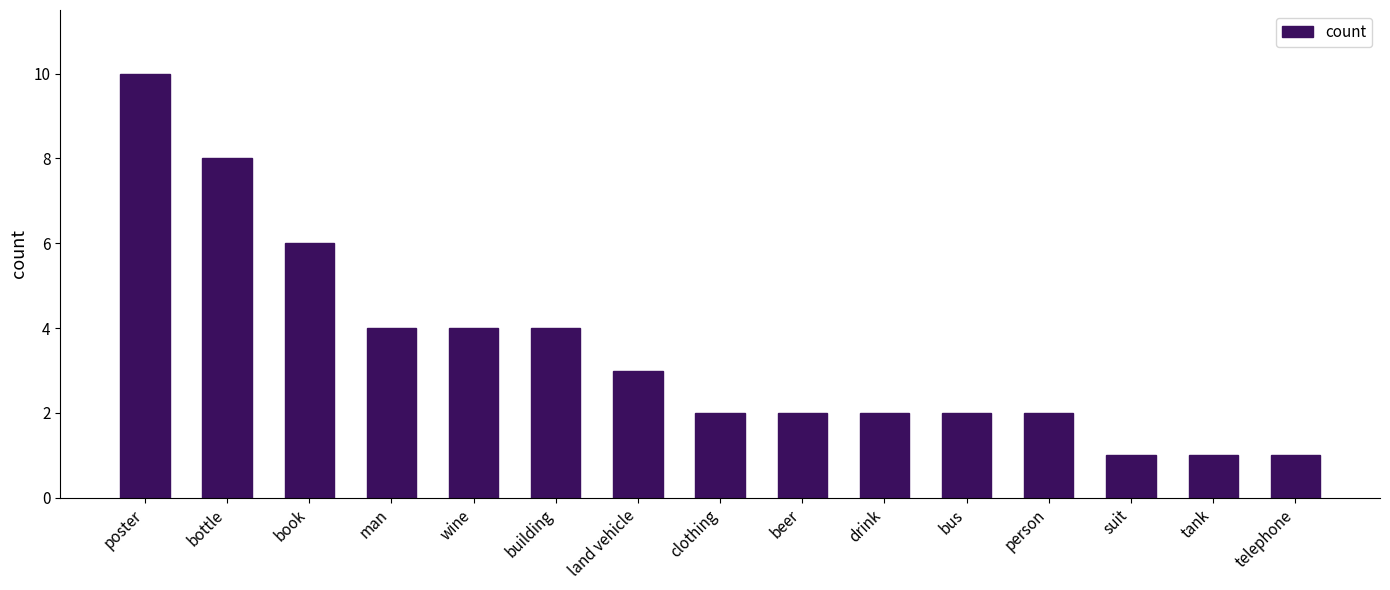

Between drink and bottle, which is larger?

bottle